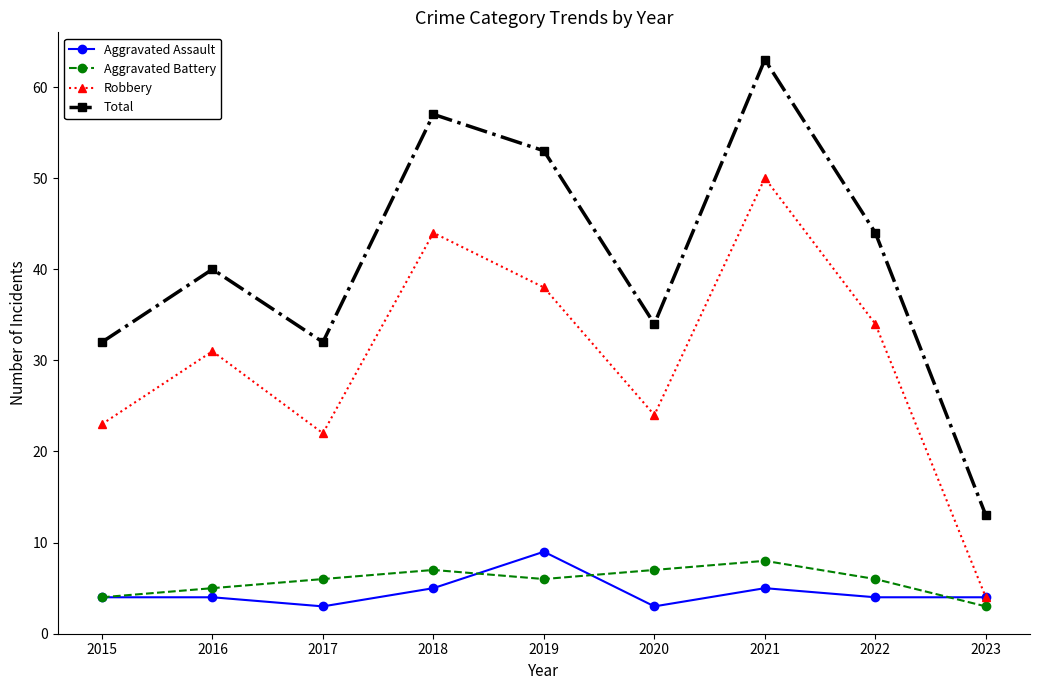

Where is the first local maximum for Total?

2016